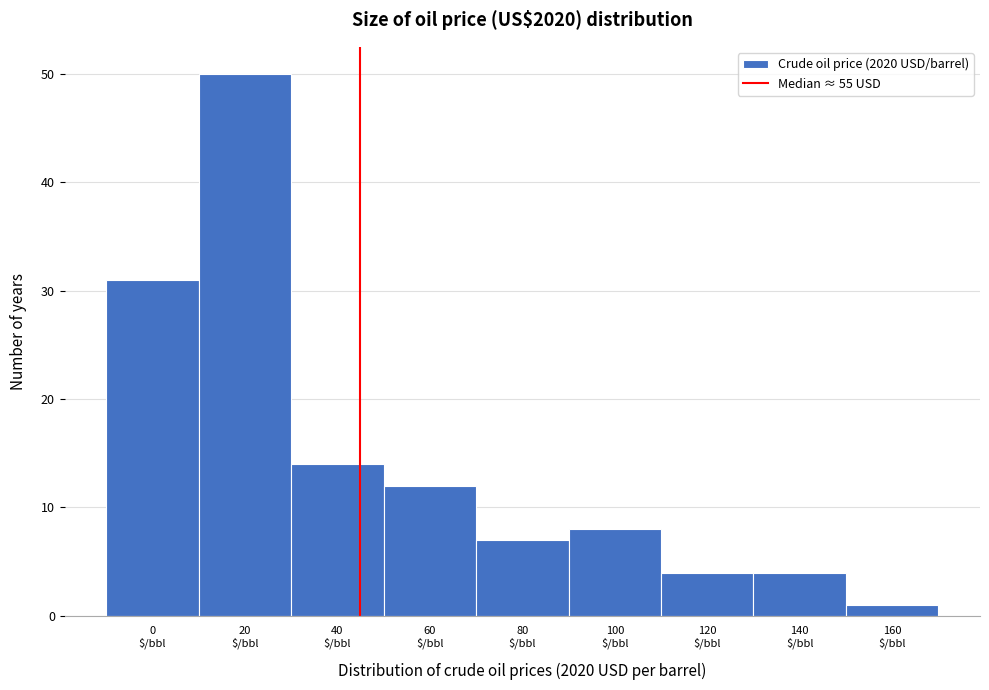

Reading left to right, what are all the values shown in this chart?

31	50	14	12	7	8	4	4	1